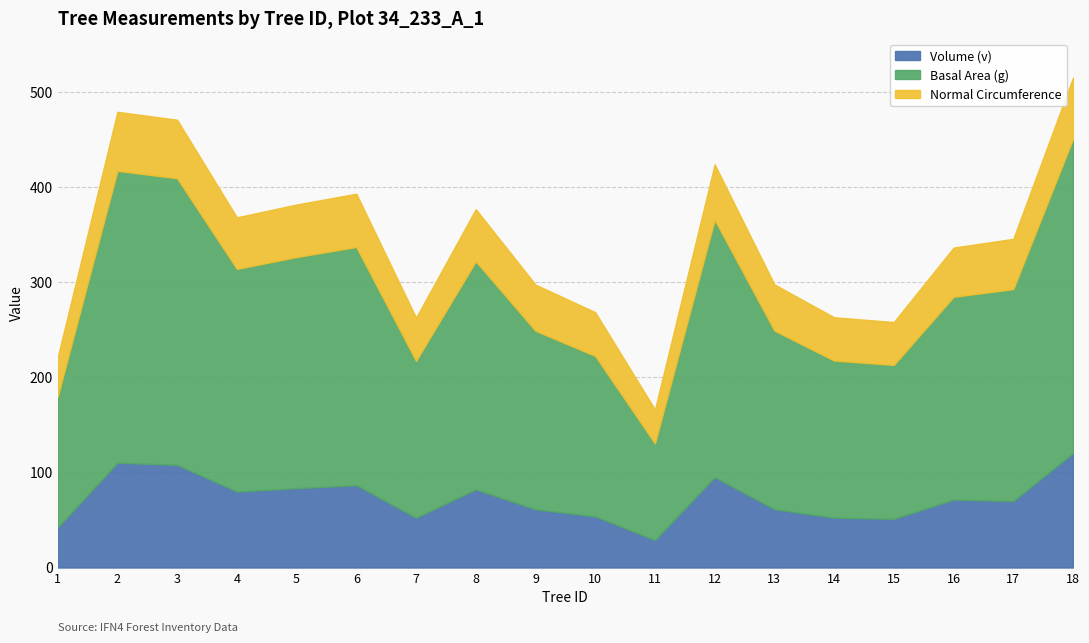

At IFN4_34_233_A_1_4, list the series in order from smallest to largest.

normal_circumference, v, g